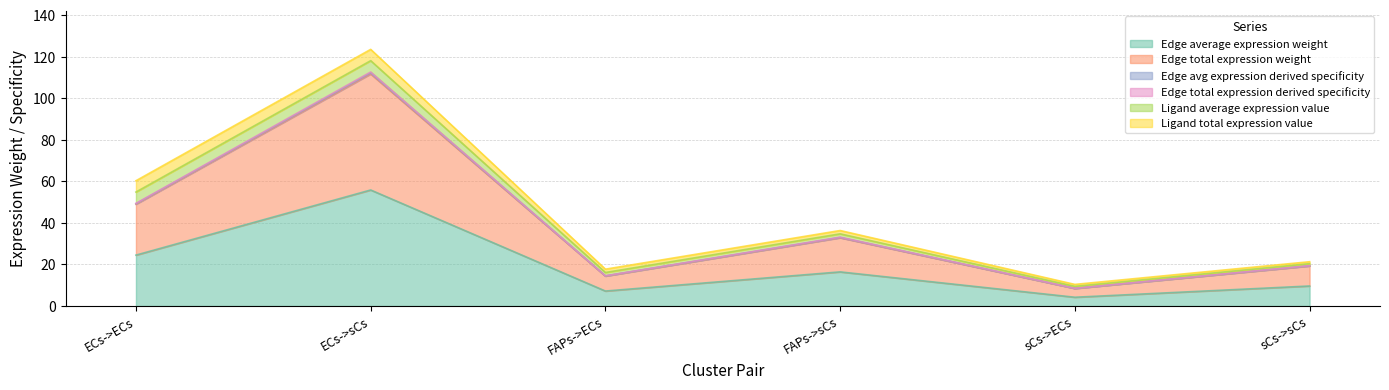

What is the difference between the maximum and minimum values in the Edge total expression weight series?

103.3